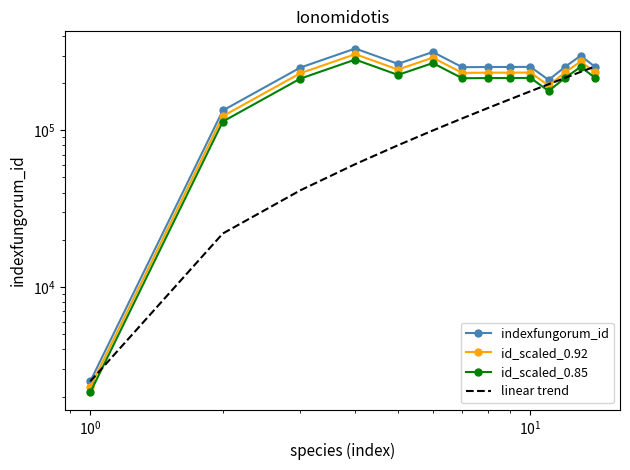

Count the number of data series in this chart.

4